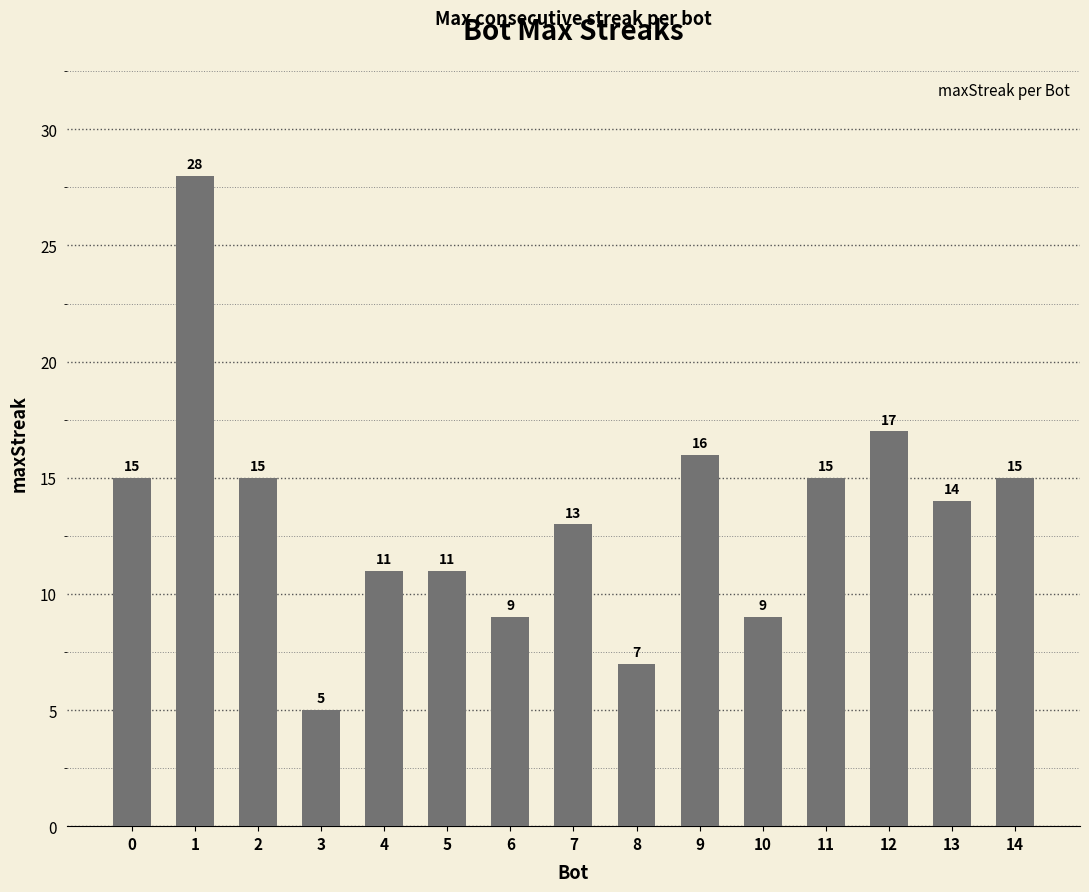

Does the chart contain stacked bars?

No